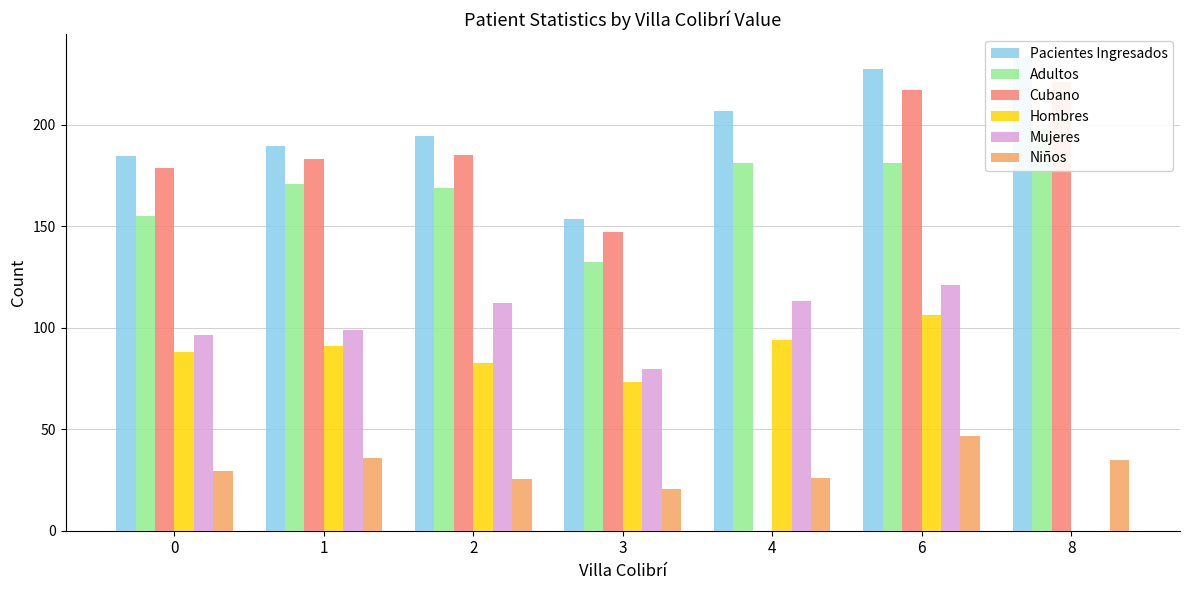

What is the difference between the maximum and minimum values in the Cubano series?

221.0